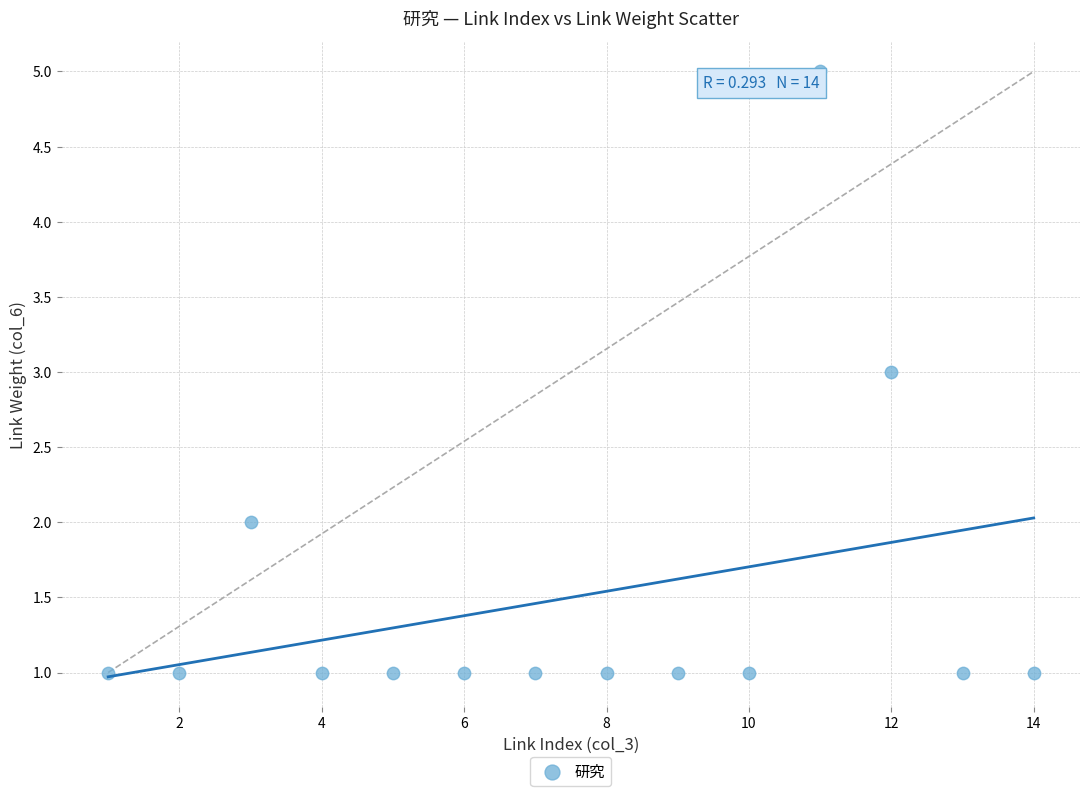

What is the range of Y values (max minus min)?

4